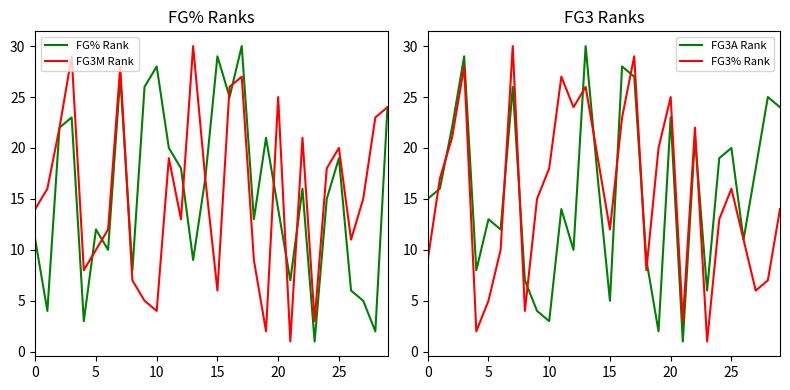

What is the average value of the FG3A Rank series?

16